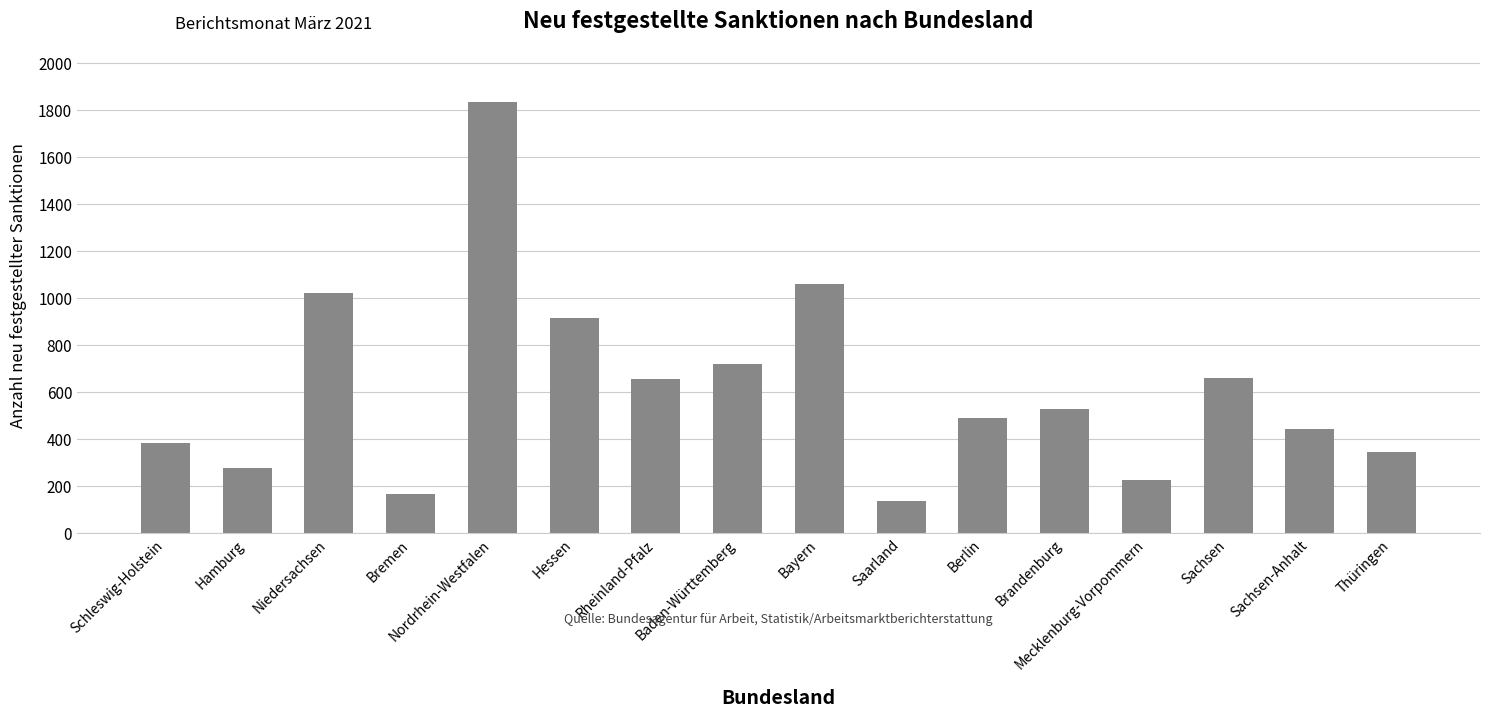

What is the smallest value displayed?

135